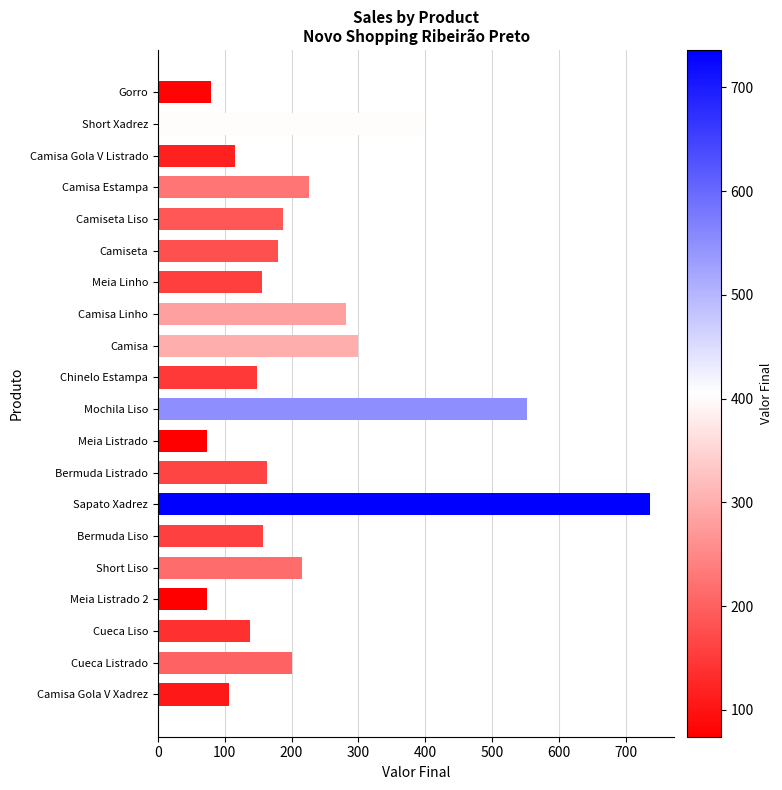

What is the label of the 1st bar from the bottom?

Camisa Gola V Xadrez